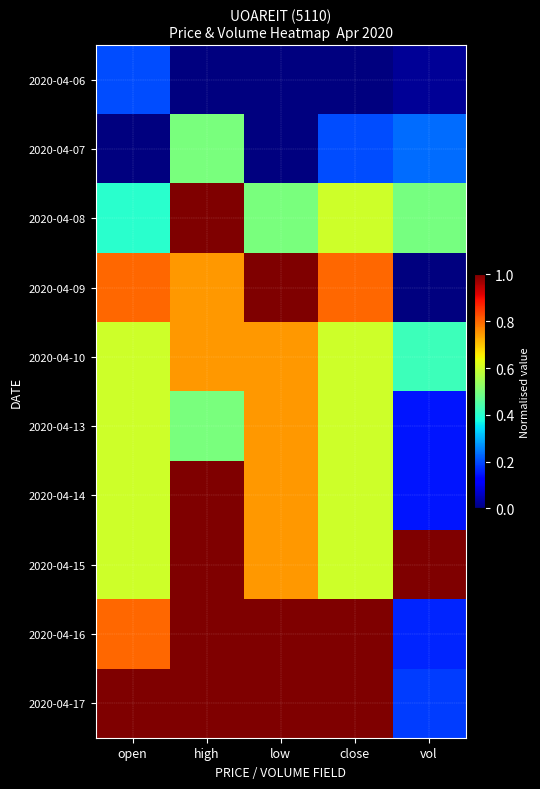

At how many categories does at least one series exceed 0?

5